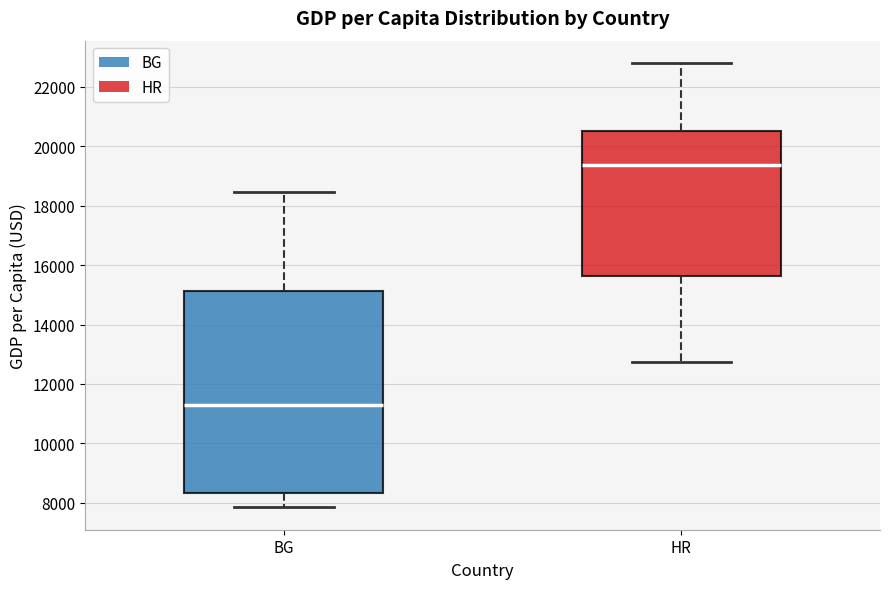

Which box has the highest median line?

HR